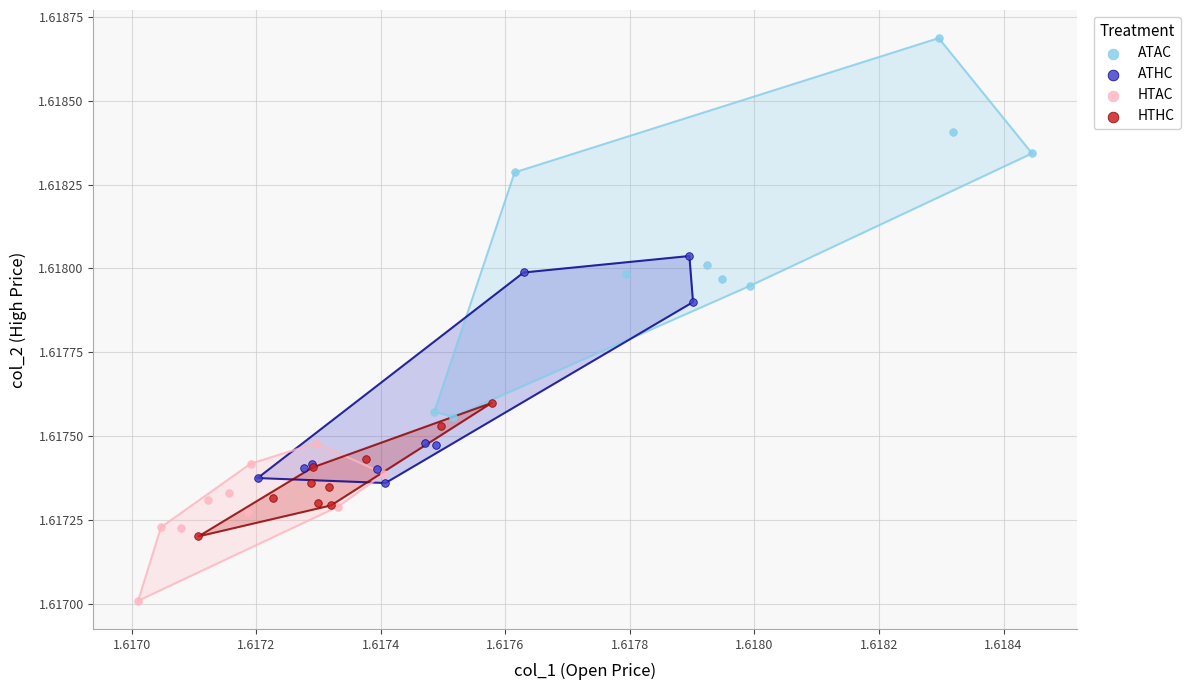

Which series contains the lowest Y value?

HTAC